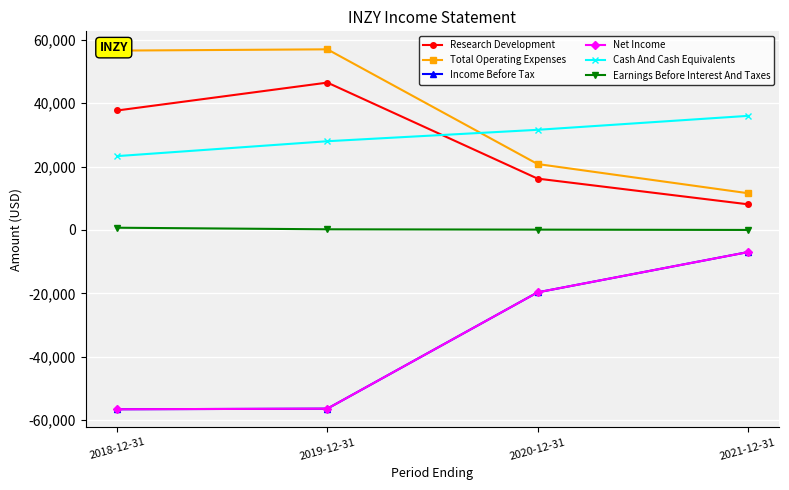

Which series changed the most between 2018-12-31 and 2021-12-31?

Income Before Tax